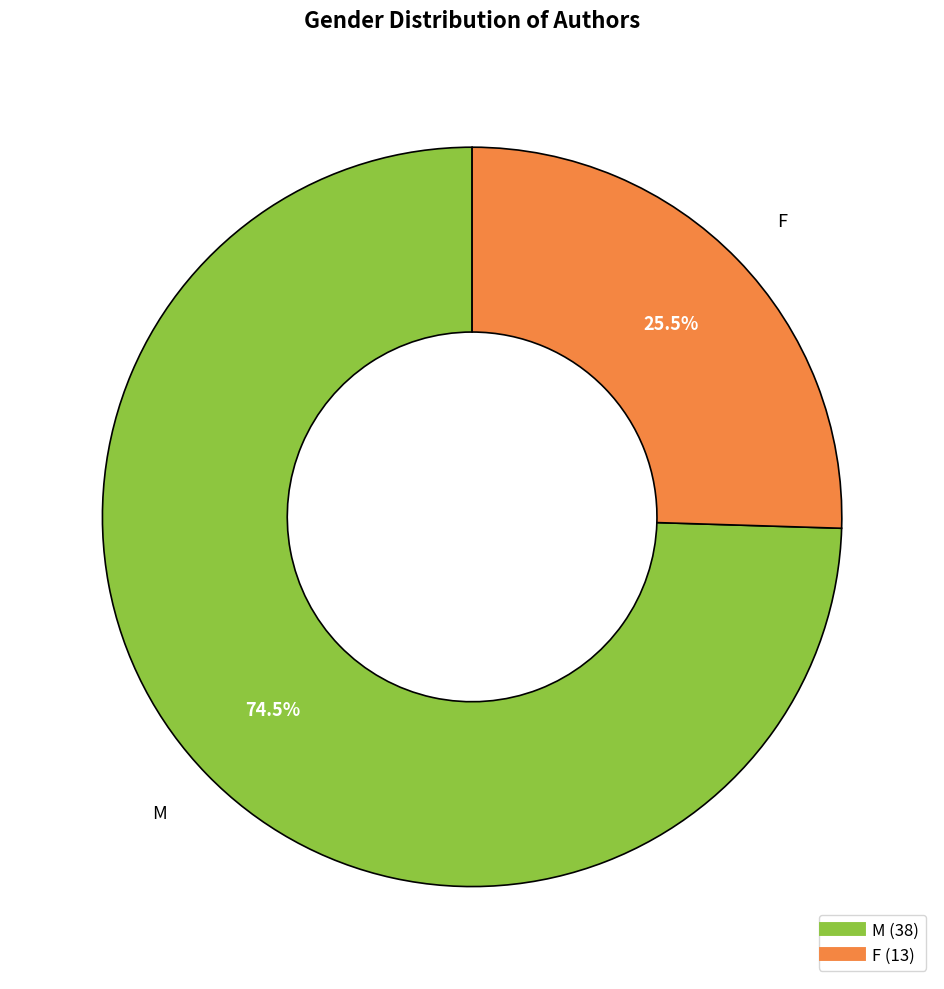

How many segments does this pie chart have?

2